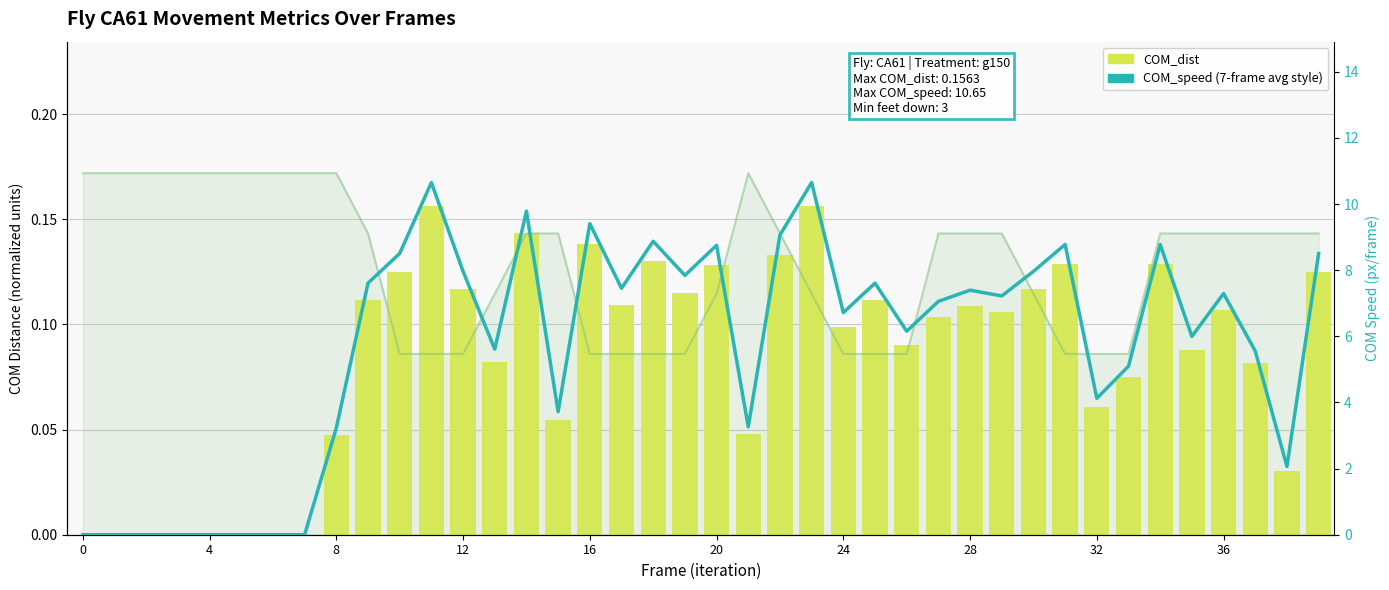

Is it true that COM_speed equals 9.4 at 24?

False